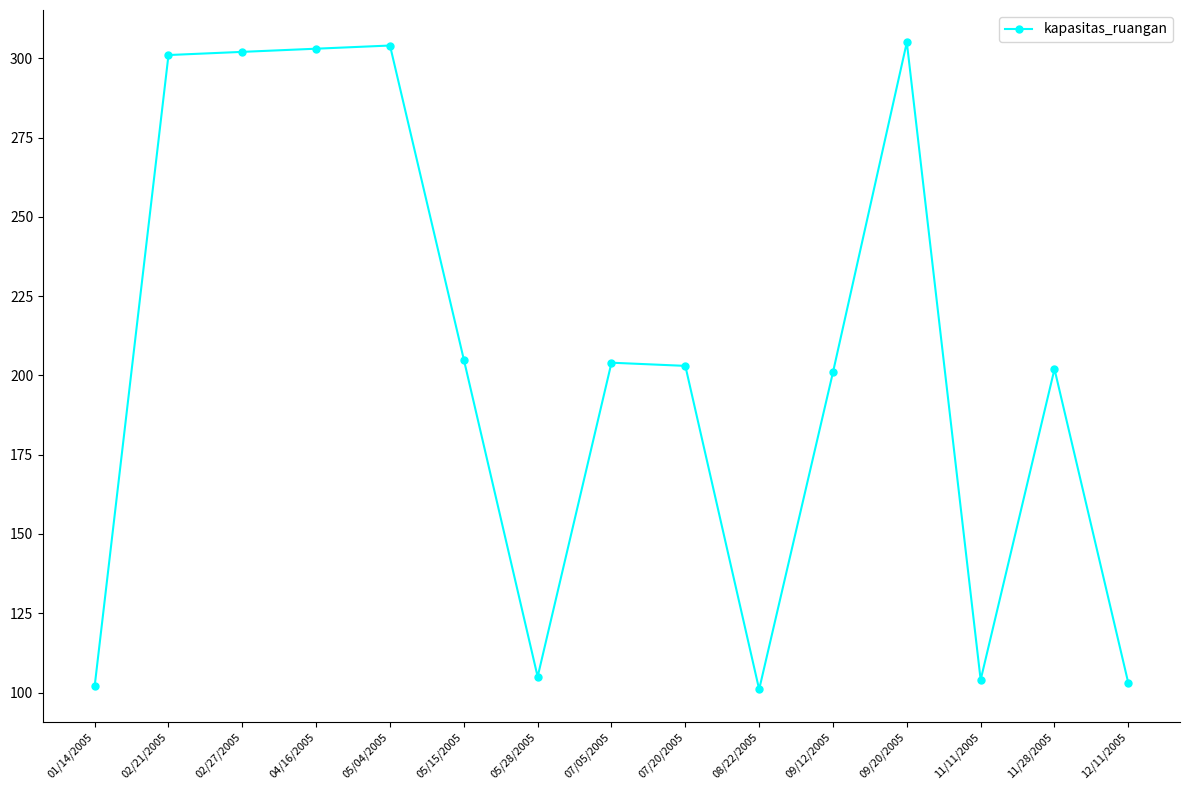

How many values are below 203?

7